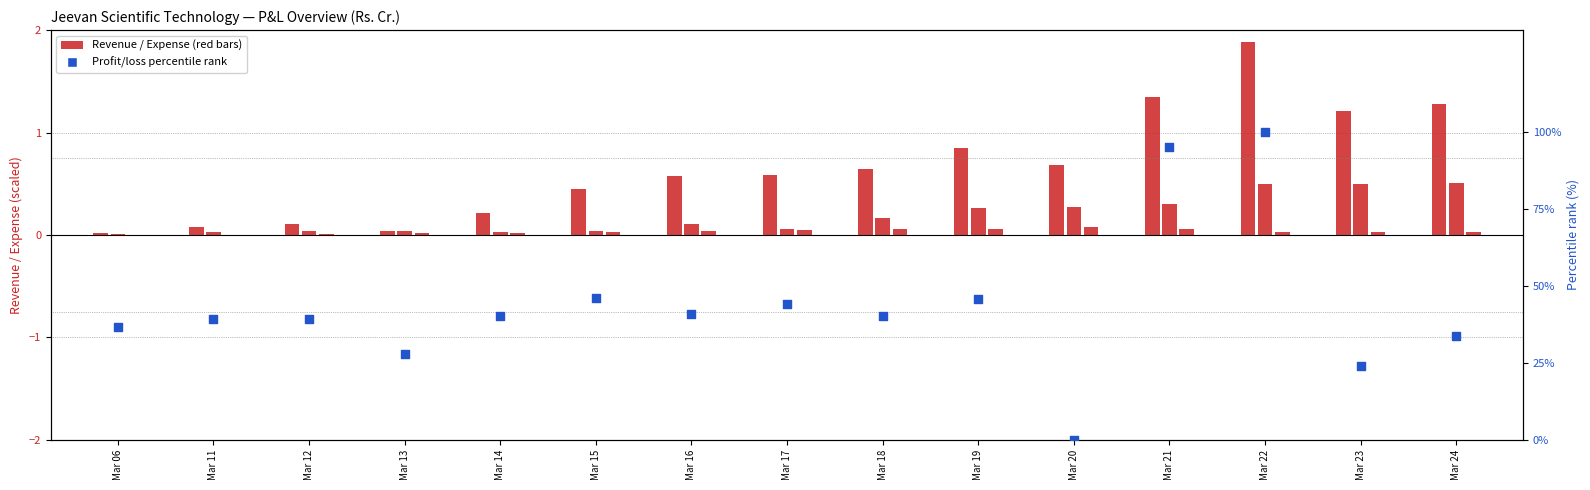

Is the value of Finance costs at Mar 21 greater than the value of Employee benefit expenses at Mar 14?

Yes